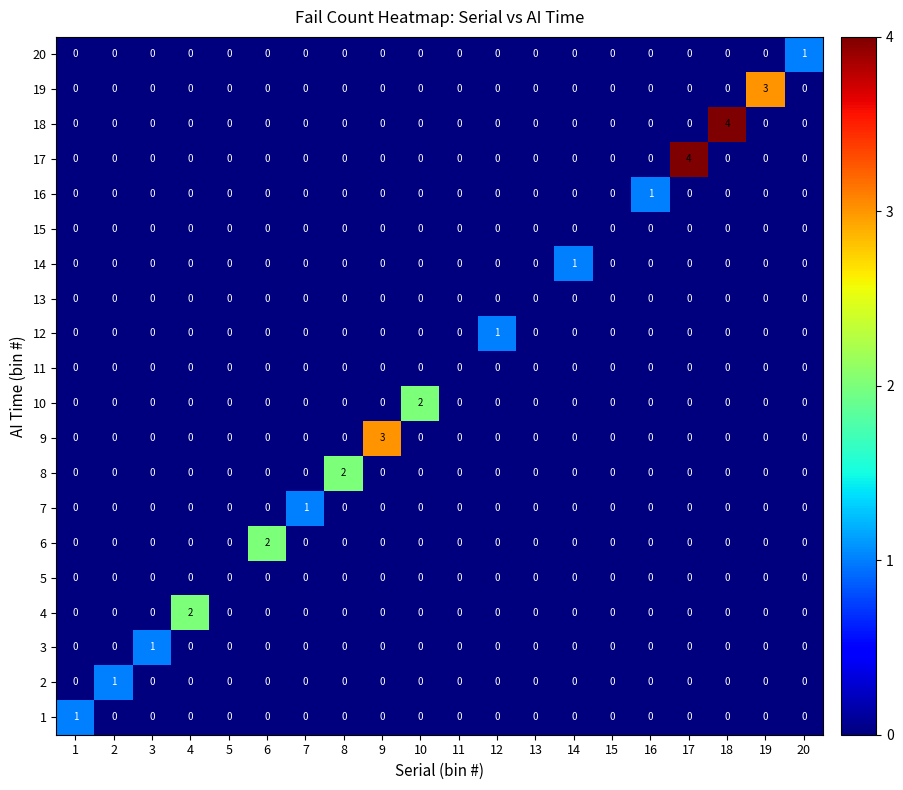

What is the maximum value shown in the chart?

4